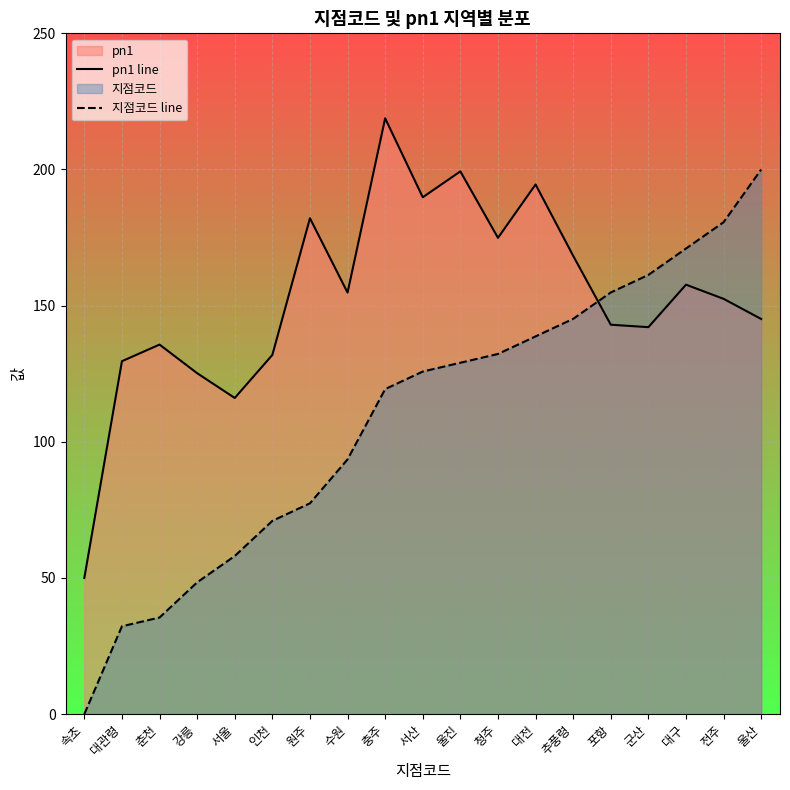

Between 추풍령 and 군산, which series saw the biggest shift?

pn1 line